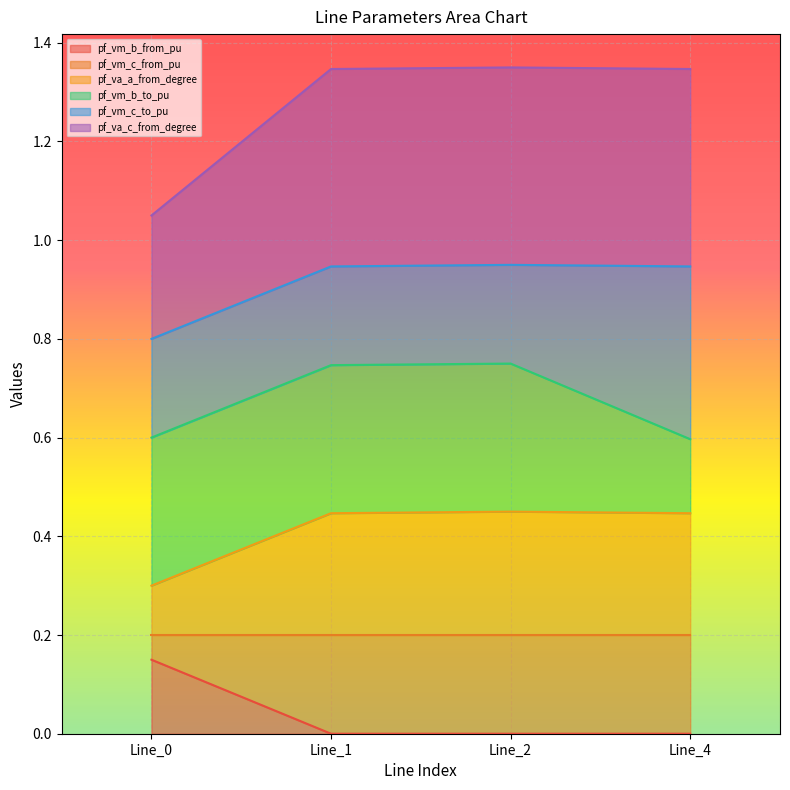

In pf_vm_b_from_pu, how many points are lower than both neighbors (excluding endpoints)?

1